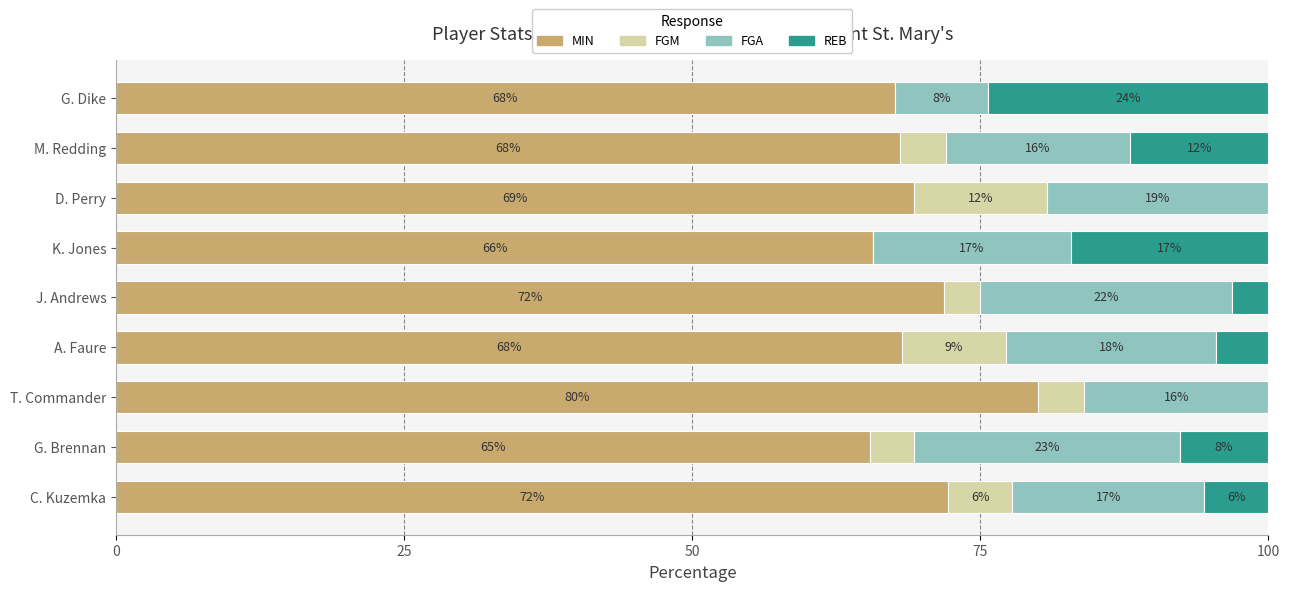

What is the highest value of the MIN series?

80.0